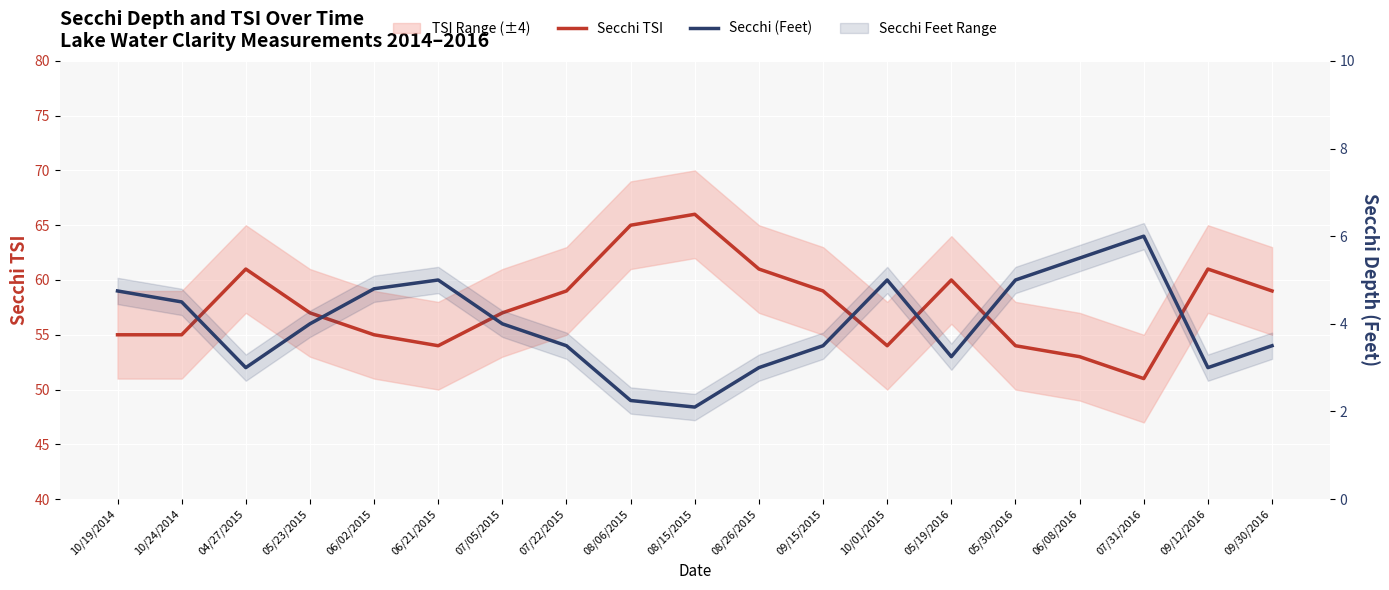

The value of Secchi (Feet) at 07/31/2016 is 6.0. True or false?

True